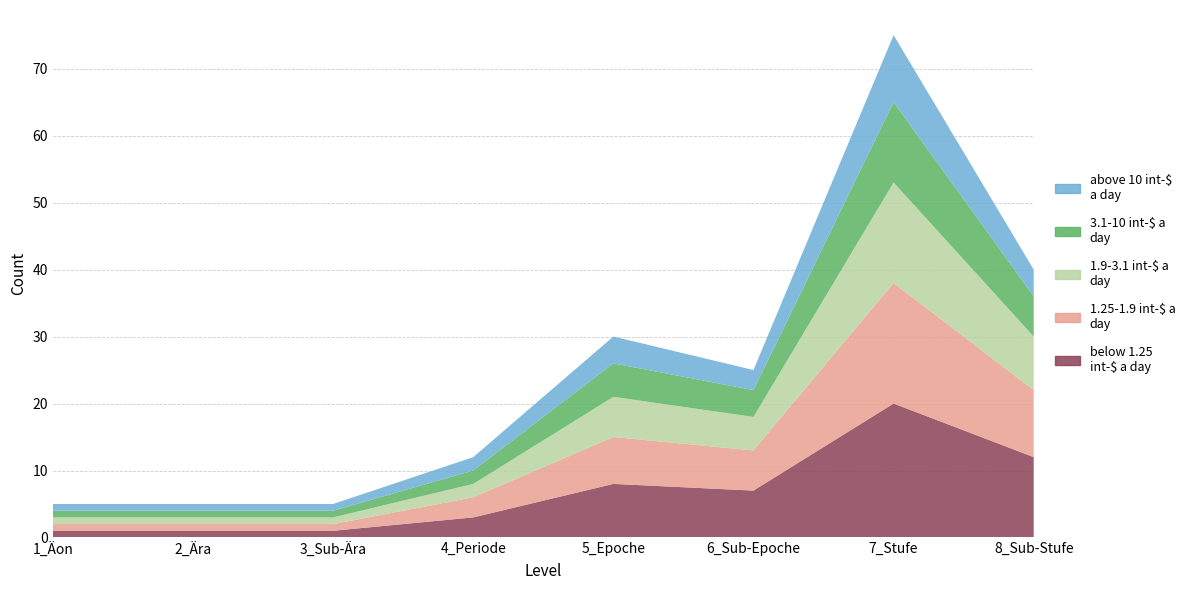

Reading left to right, extract all data points from this chart.

Count_1: 1_Äon=1	2_Ära=1	3_Sub-Ära=1	4_Periode=3	5_Epoche=8	6_Sub-Epoche=7	7_Stufe=20	8_Sub-Stufe=12
Count_2: 1_Äon=1	2_Ära=1	3_Sub-Ära=1	4_Periode=3	5_Epoche=7	6_Sub-Epoche=6	7_Stufe=18	8_Sub-Stufe=10
Count_3: 1_Äon=1	2_Ära=1	3_Sub-Ära=1	4_Periode=2	5_Epoche=6	6_Sub-Epoche=5	7_Stufe=15	8_Sub-Stufe=8
Count_4: 1_Äon=1	2_Ära=1	3_Sub-Ära=1	4_Periode=2	5_Epoche=5	6_Sub-Epoche=4	7_Stufe=12	8_Sub-Stufe=6
Count_5: 1_Äon=1	2_Ära=1	3_Sub-Ära=1	4_Periode=2	5_Epoche=4	6_Sub-Epoche=3	7_Stufe=10	8_Sub-Stufe=4